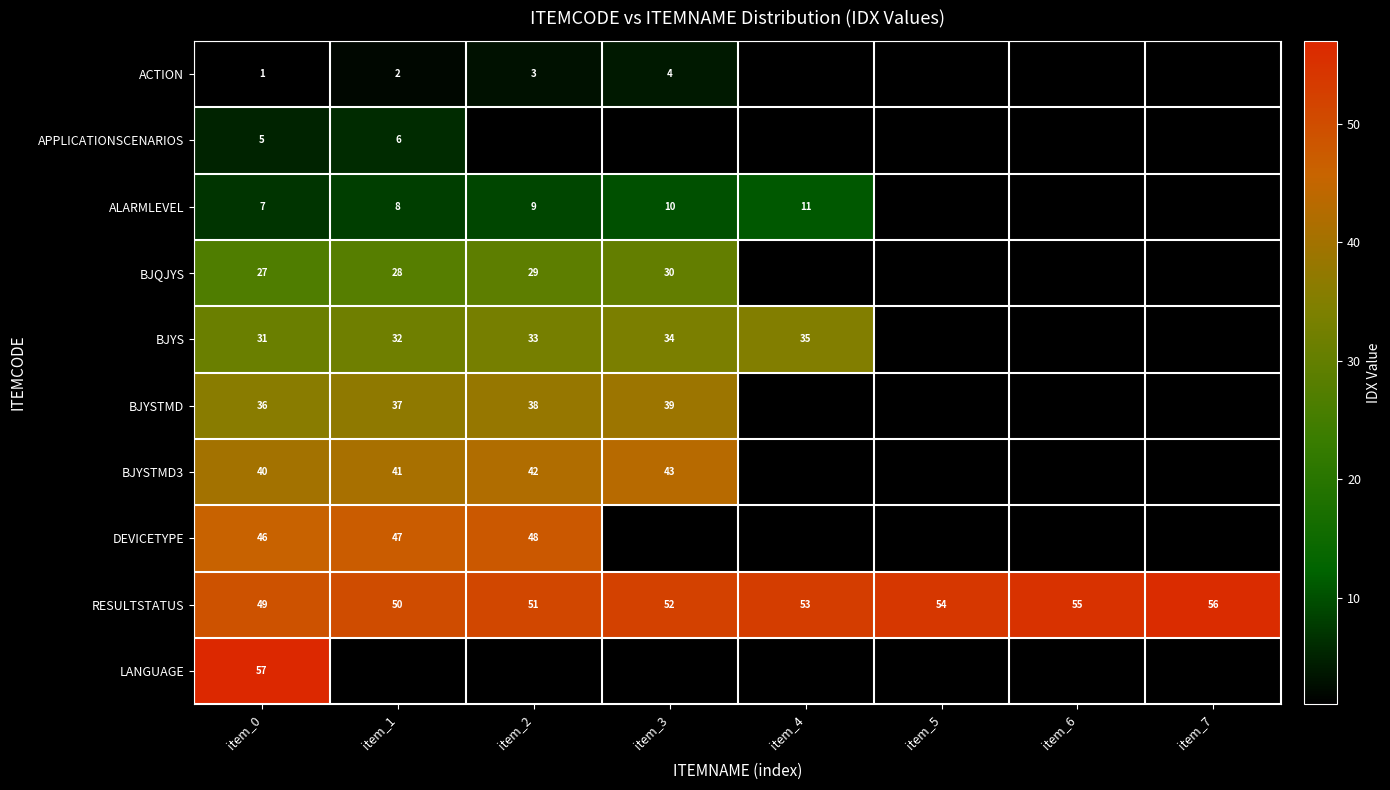

Count the RESULTSTATUS values in the range 51 to 55.

5